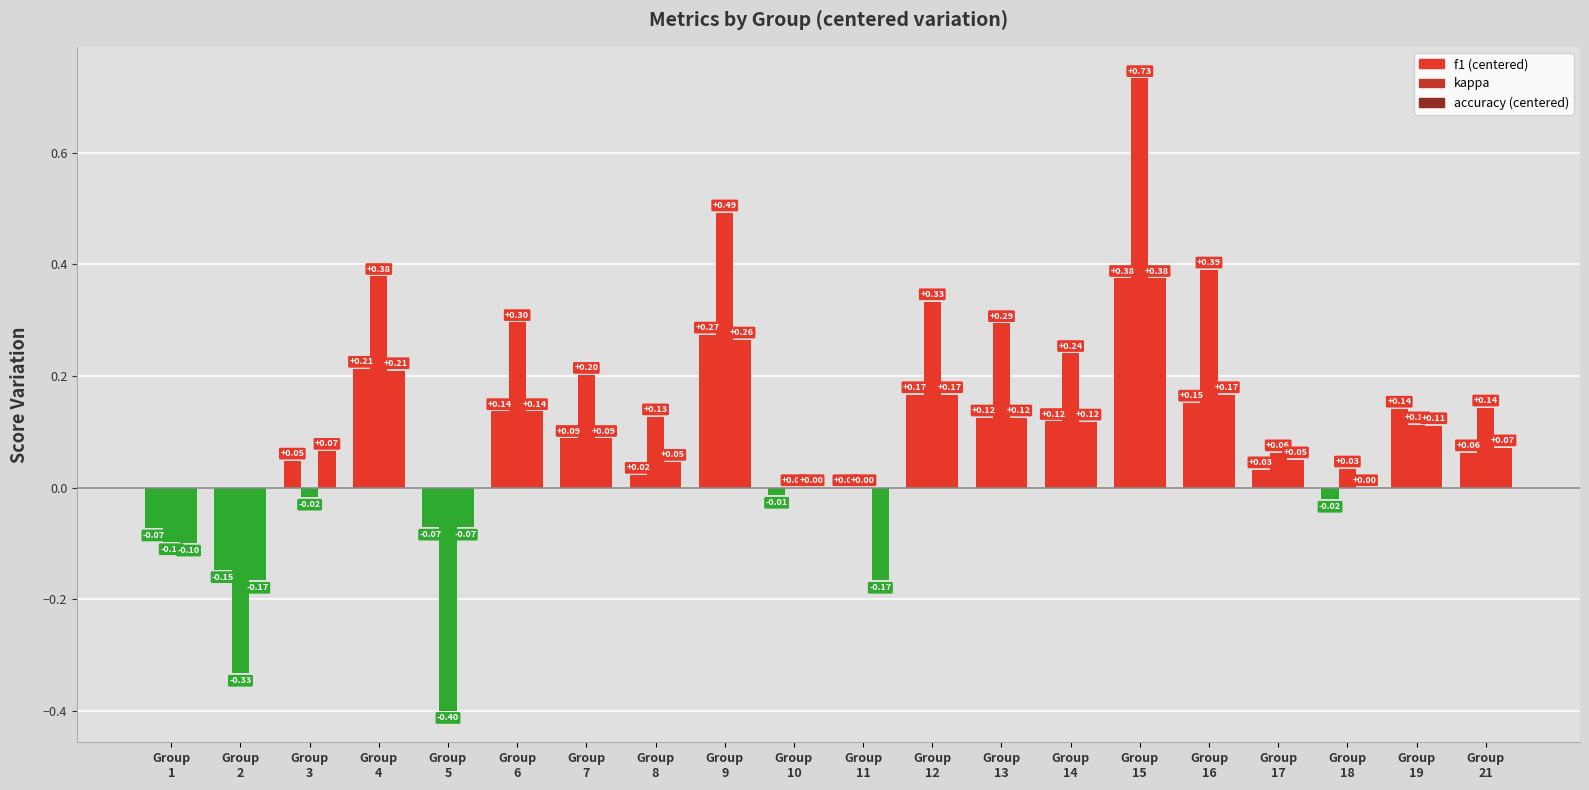

How many categories are shown in the chart?

20